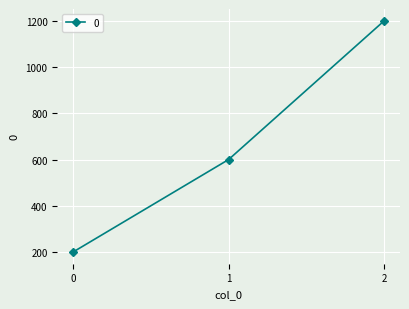

What is the greatest value displayed?

1200